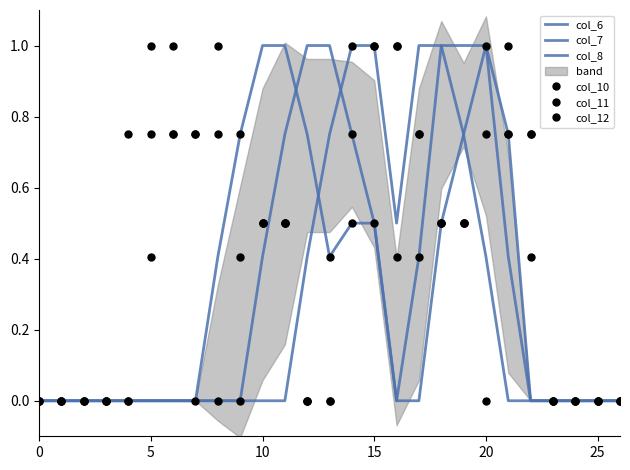

Where do col_10 and col_6 first cross each other?

11 and 12